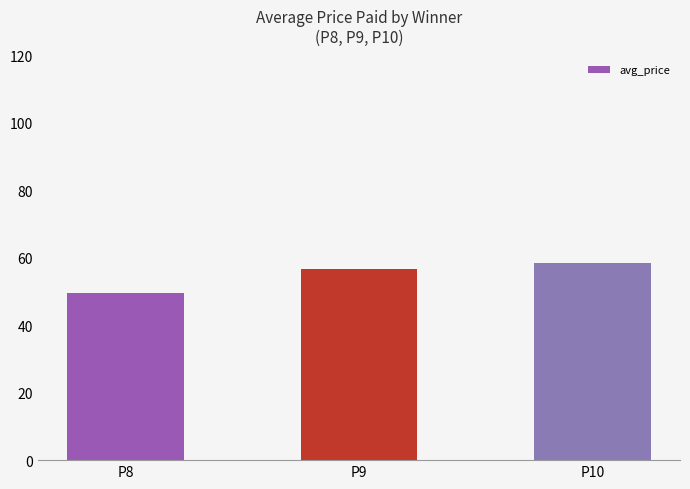

What is the value of the 3rd bar from the left?

58.5